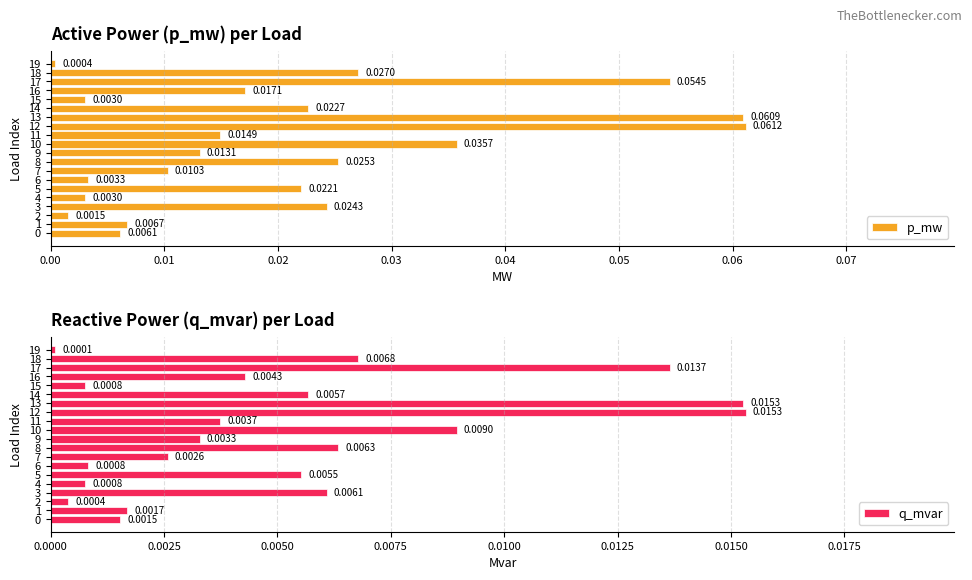

What is the label of the 19th bar from the left?

18